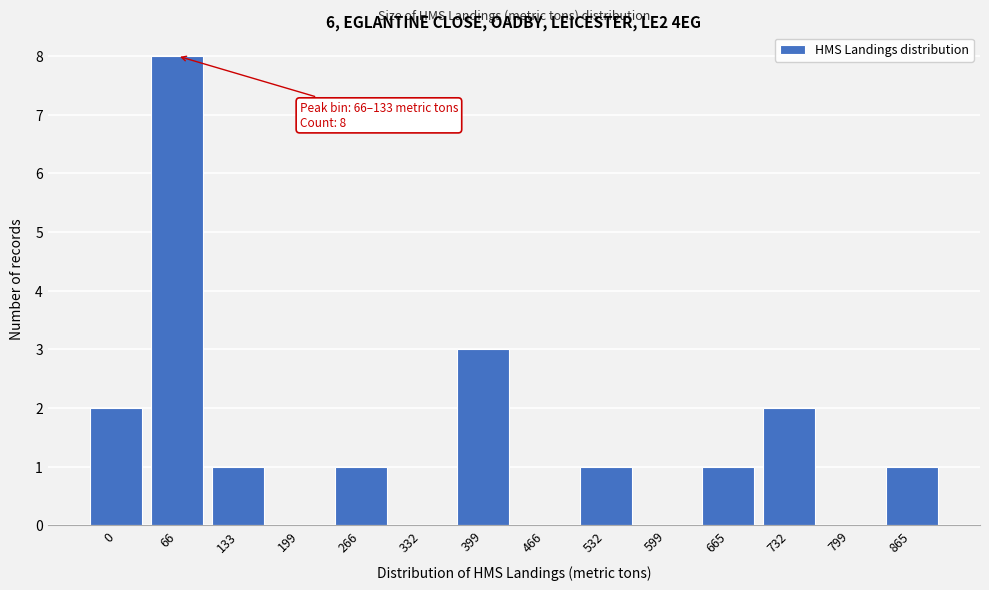

Reading left to right, list all the values displayed in this chart.

0=2	66=8	133=1	199=0	266=1	332=0	399=3	466=0	532=1	599=0	665=1	732=2	799=0	865=1